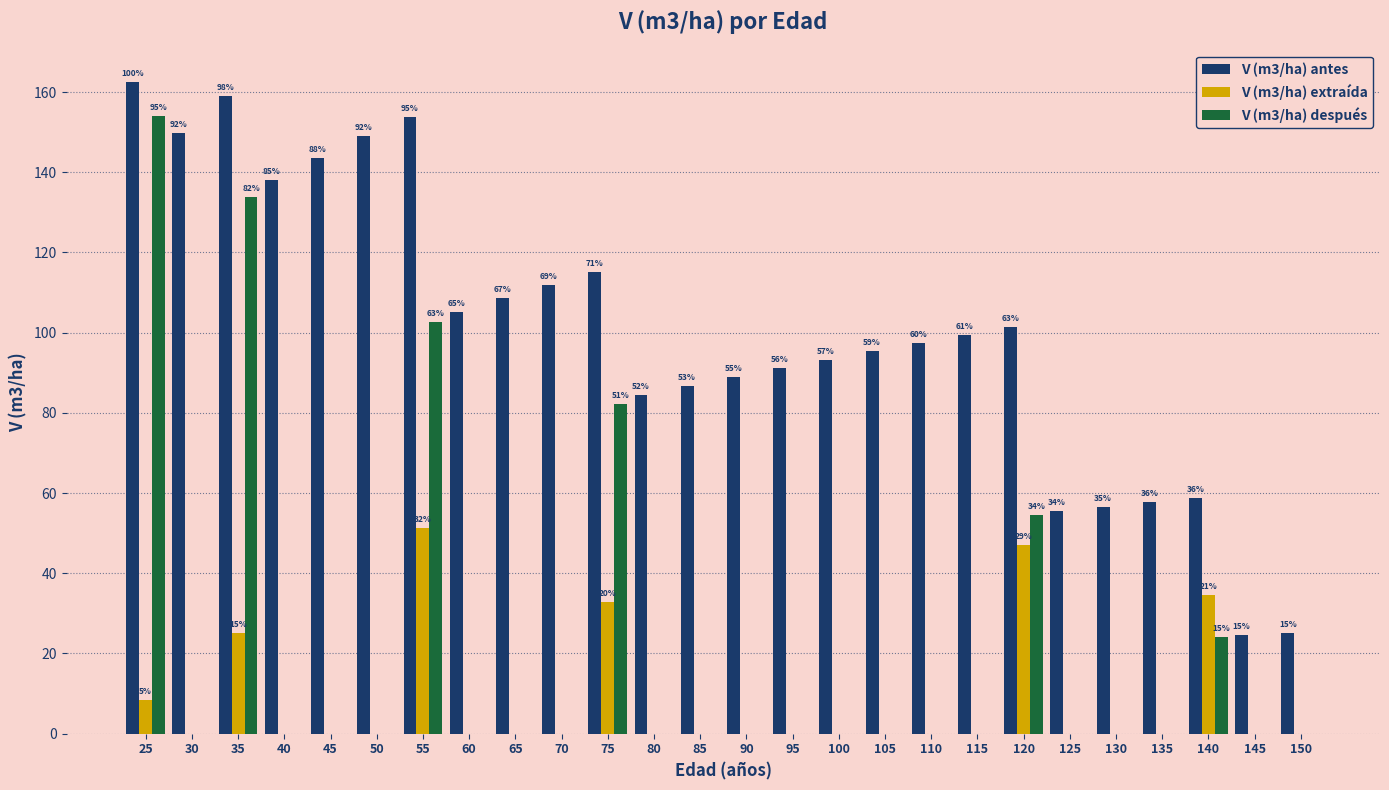

Which series has the largest total across all categories?

V (m3/ha) antes